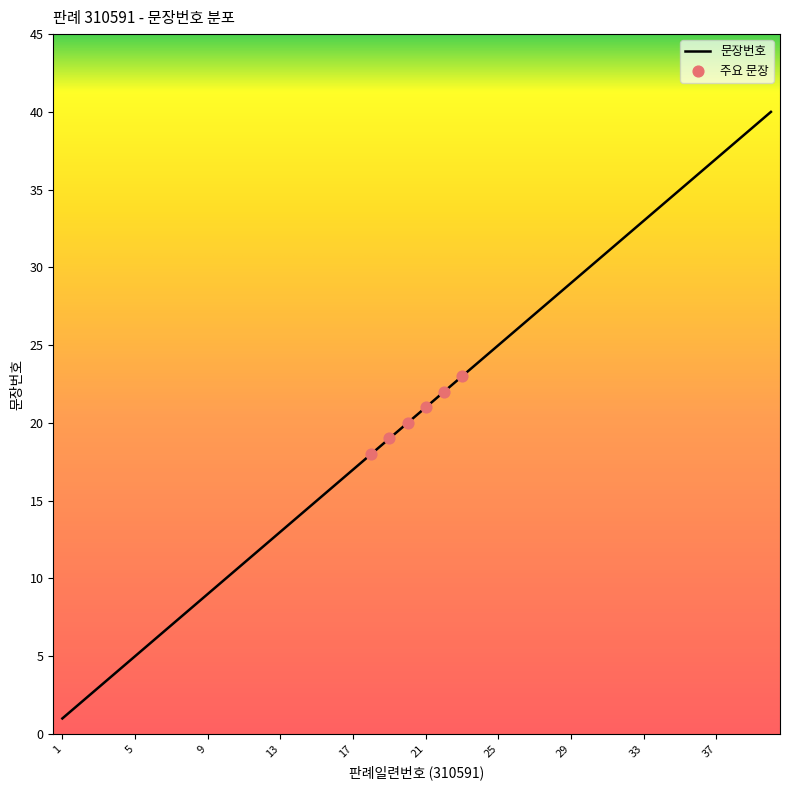

What is the maximum value shown in the chart?

40